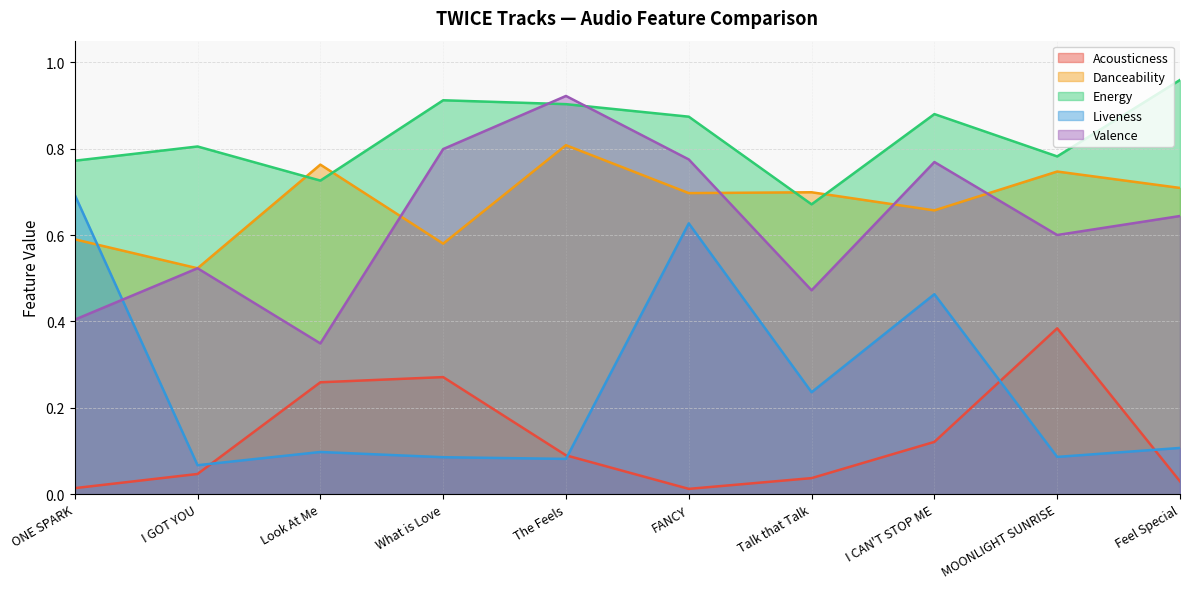

How many Energy values are between 0 and 1?

10